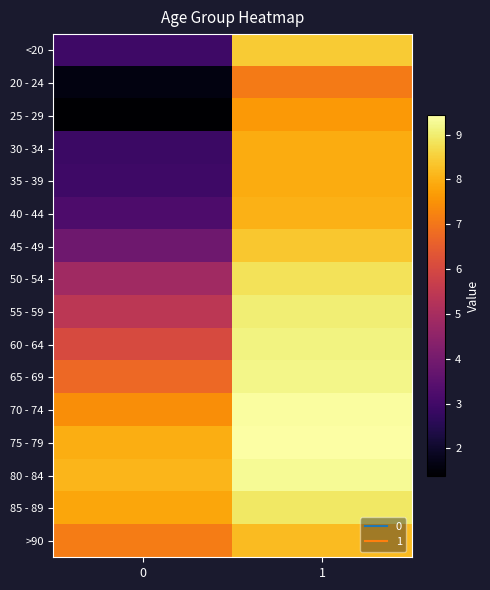

At which category is the sum across all series the highest?

1